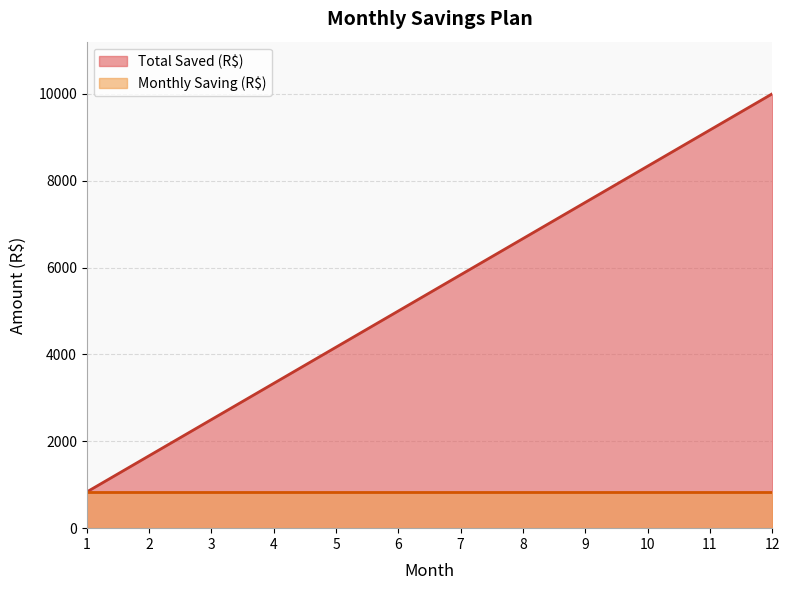

True or false: the data shows 1666.7 at 2.

True